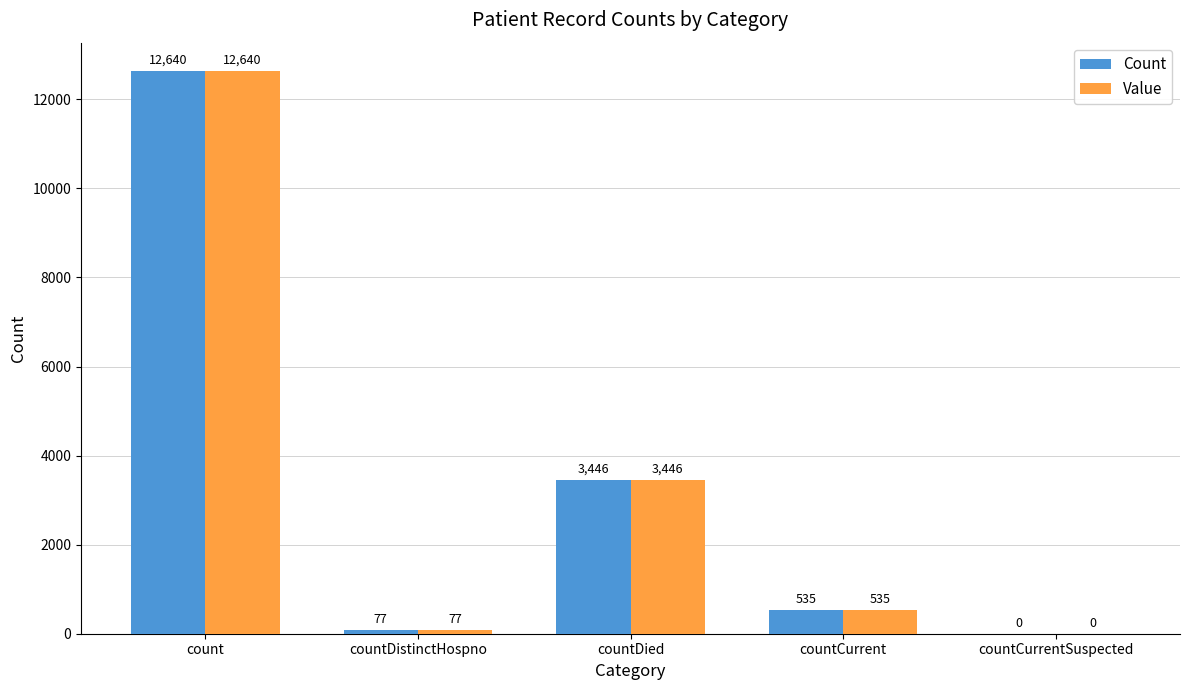

What is the maximum value shown in the chart?

12640